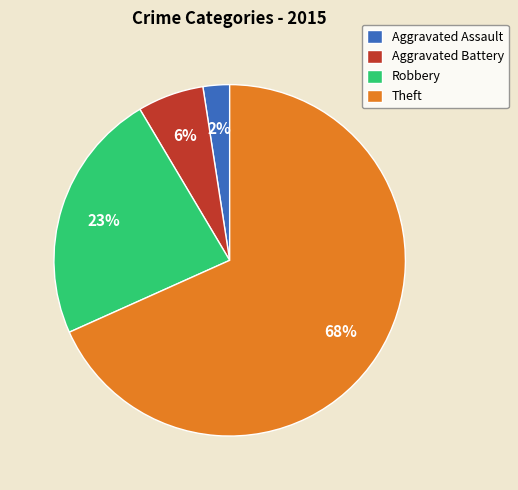

Which slice is the largest?

Theft